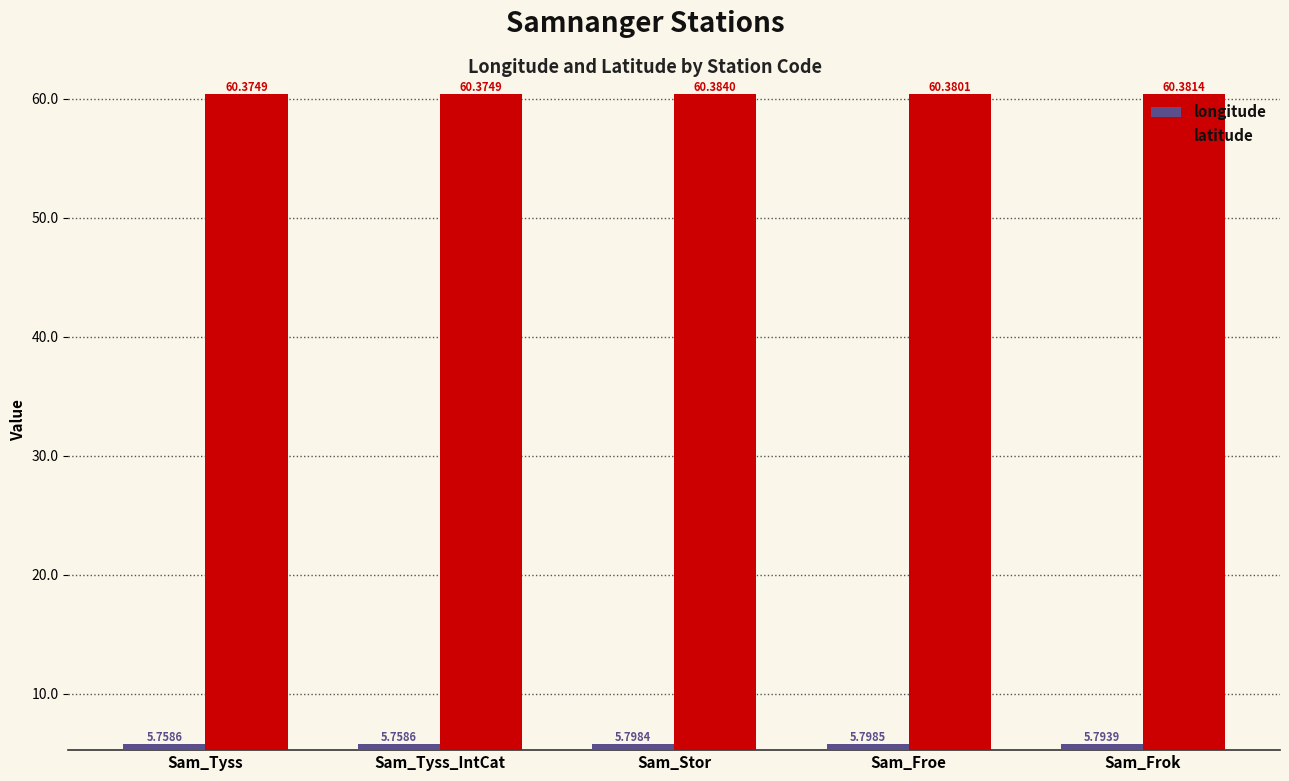

What is the sum of all longitude values?

28.9